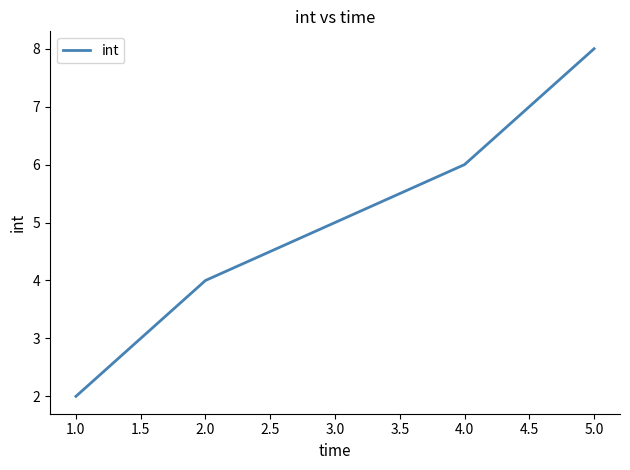

How many values are between 4 and 6?

3